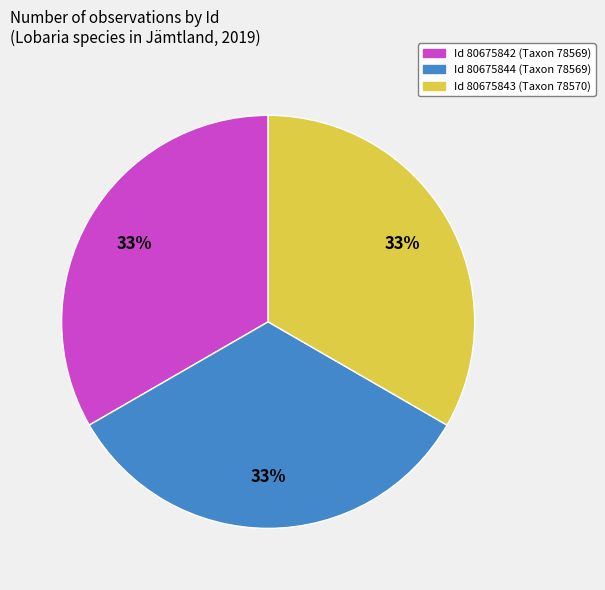

How many slices are in this pie chart?

3